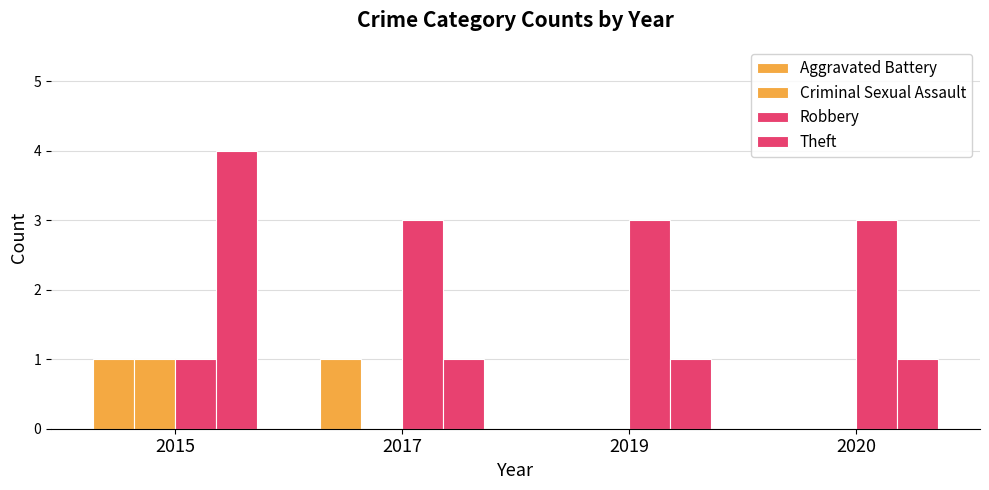

Count the number of categories in the chart.

4